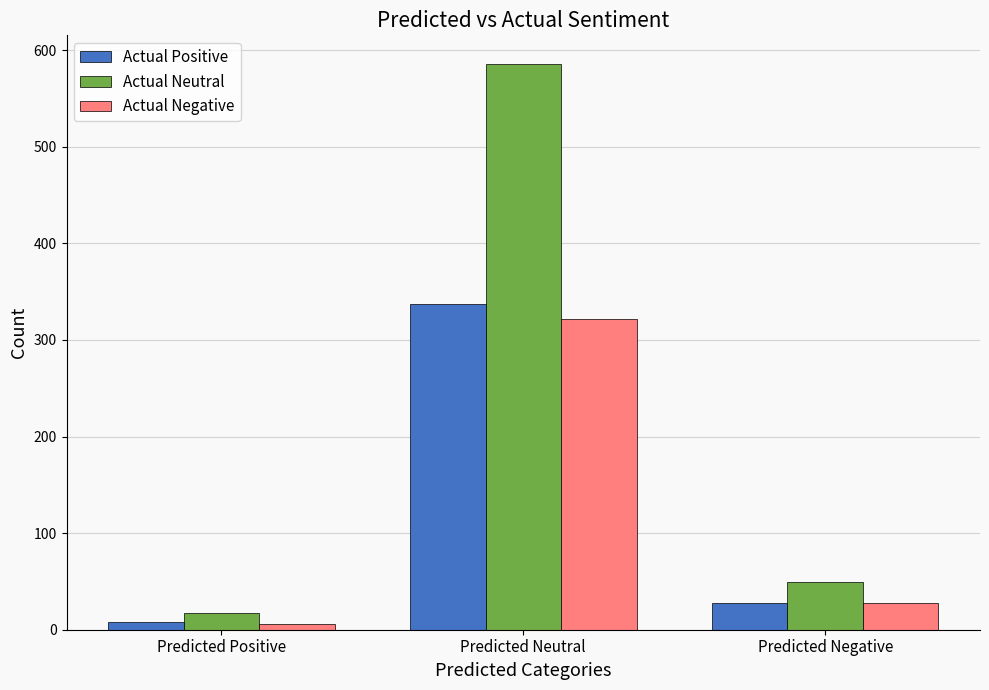

At which category is the sum across all series the highest?

Predicted Neutral